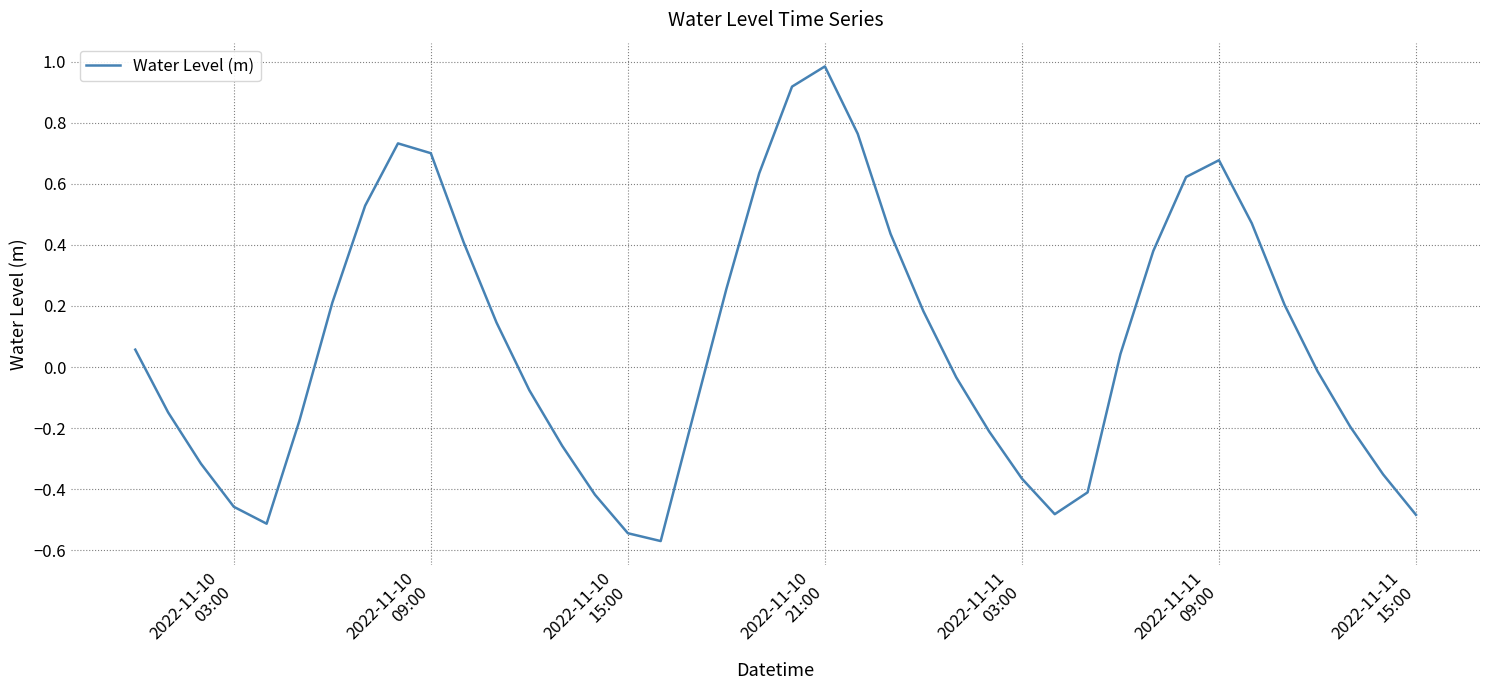

What is the difference between the maximum and minimum values?

1.6